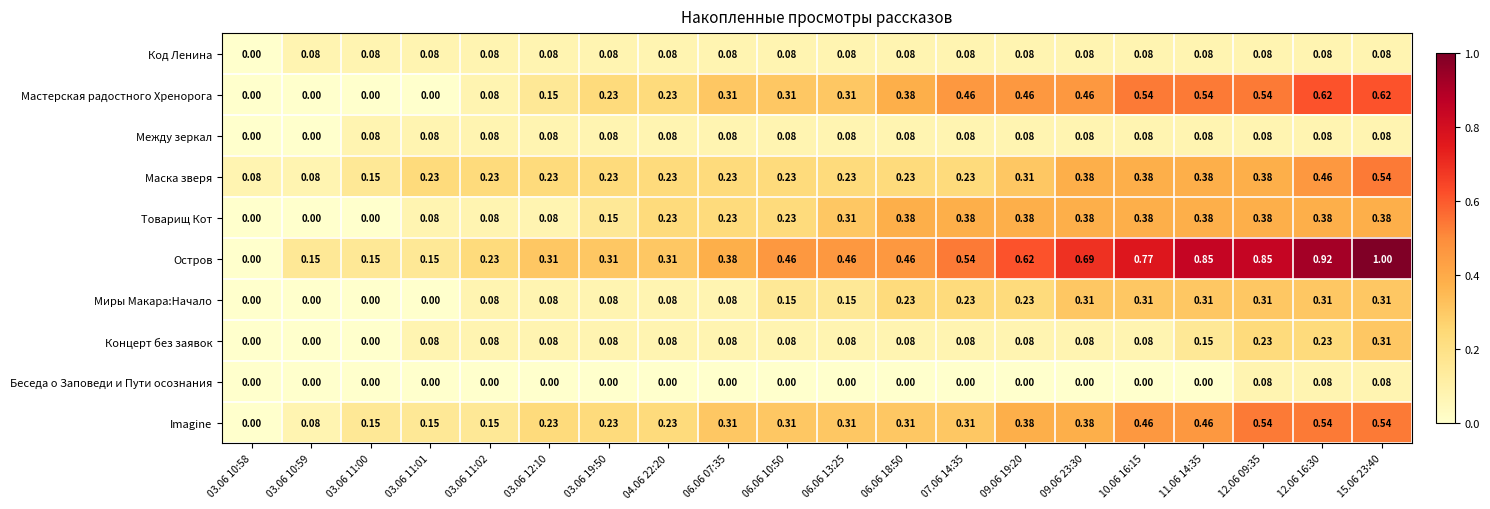

Which series has the largest total across all categories?

Остров